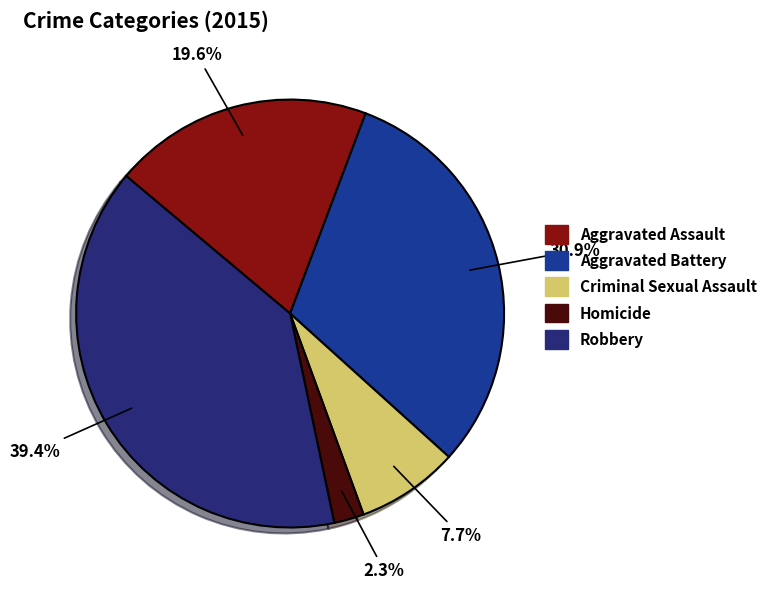

Rank the categories by value from highest to lowest.

Robbery, Aggravated Battery, Aggravated Assault, Criminal Sexual Assault, Homicide